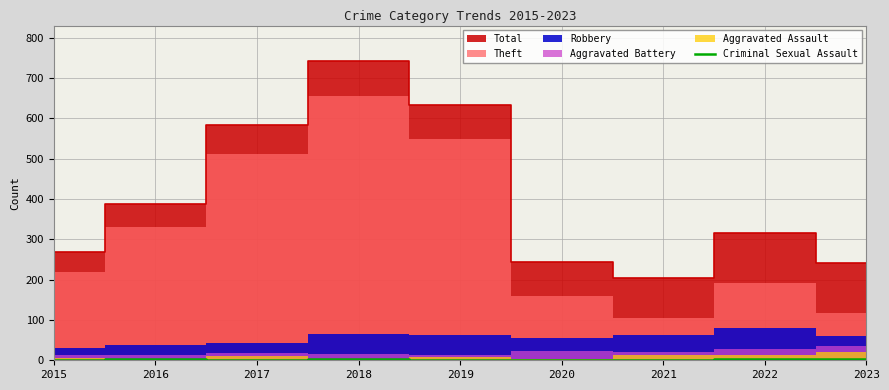

The value of Criminal Sexual Assault at 2020 is 0. True or false?

True